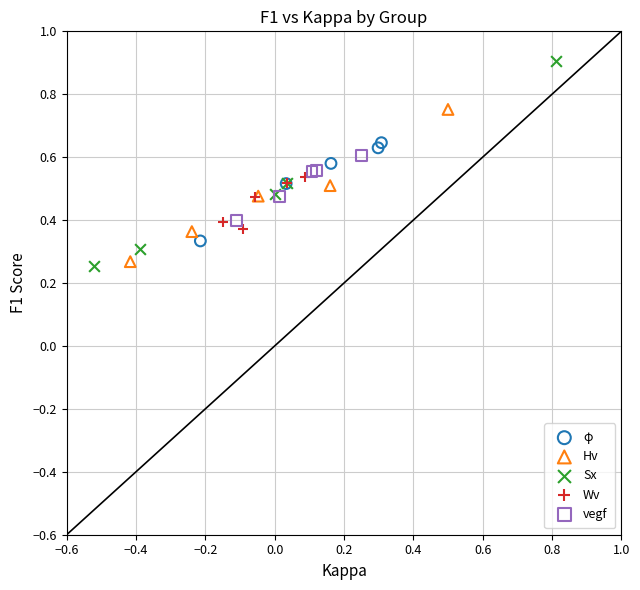

Which series has the largest Y range (max minus min)?

Sx